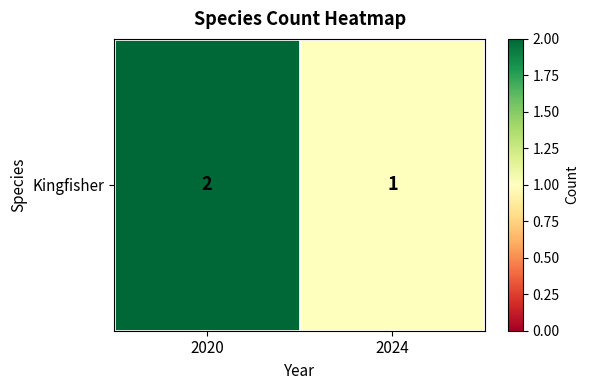

How many data points are less than 2?

1